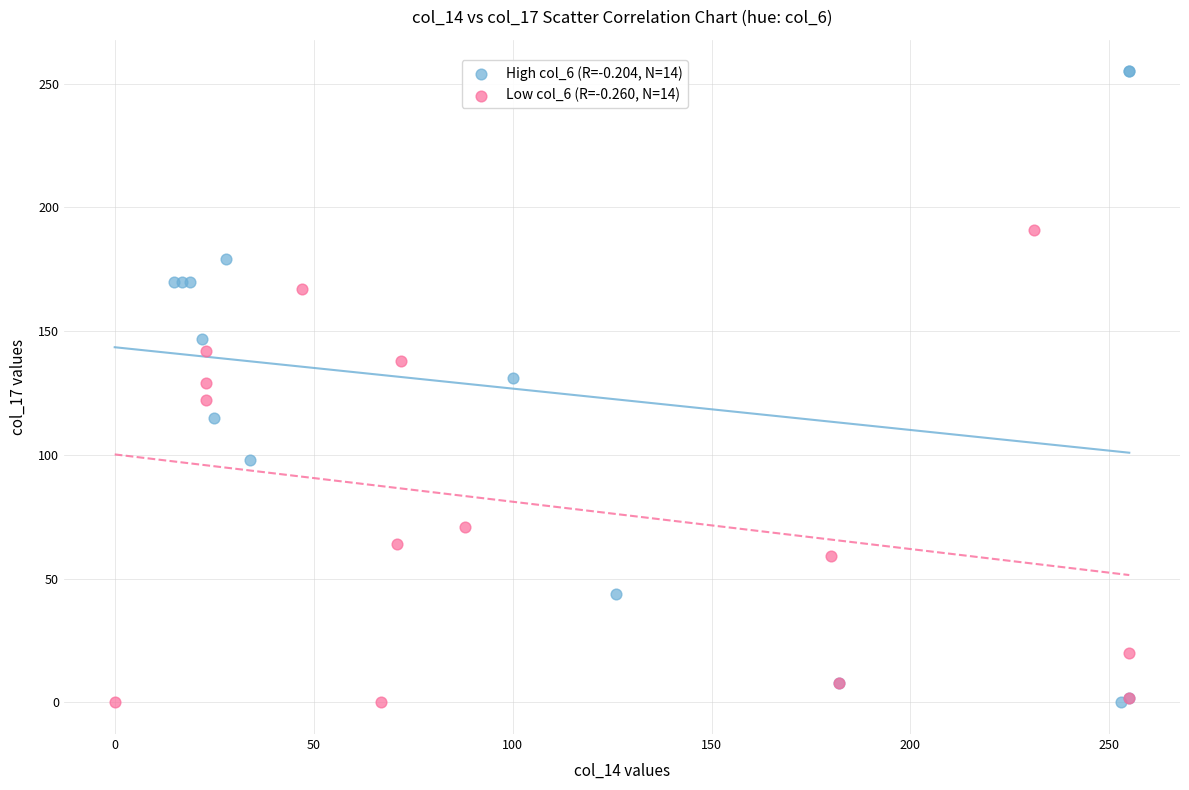

Which series contains the highest Y value?

High col_6 (R=-0.204, N=14)